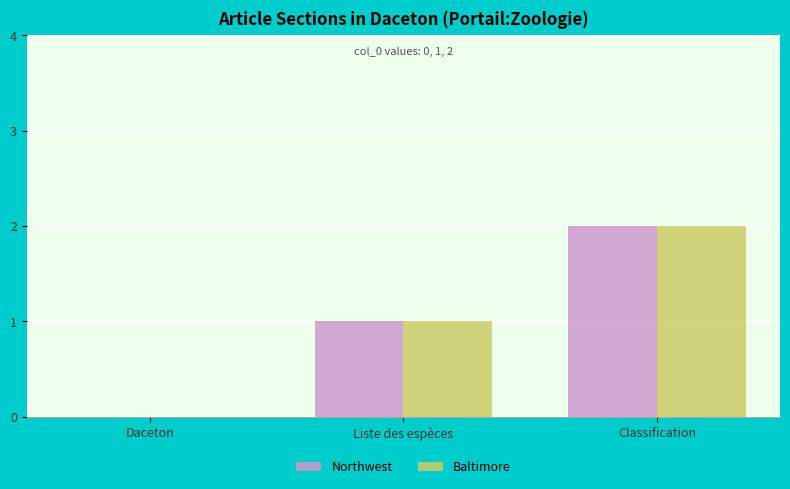

What is the maximum value for Baltimore?

2